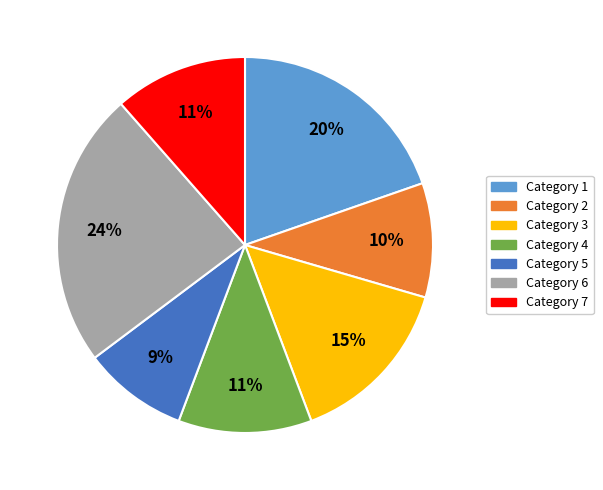

Is there a majority slice in this chart?

No